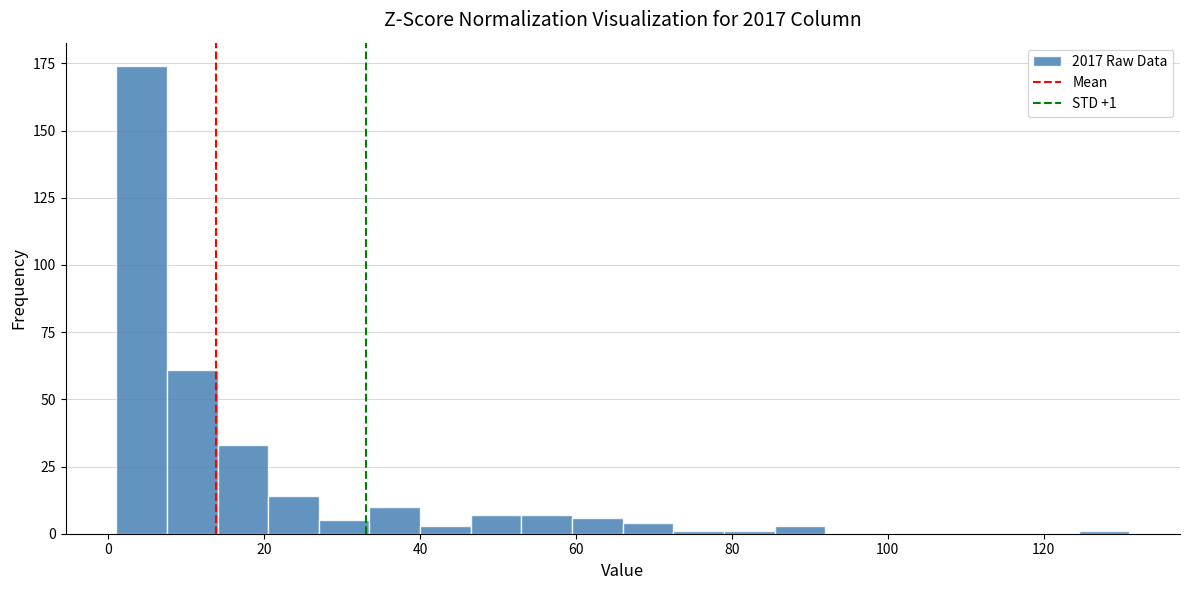

Read against the x-axis, roughly where is the centre of the tallest bar?

4